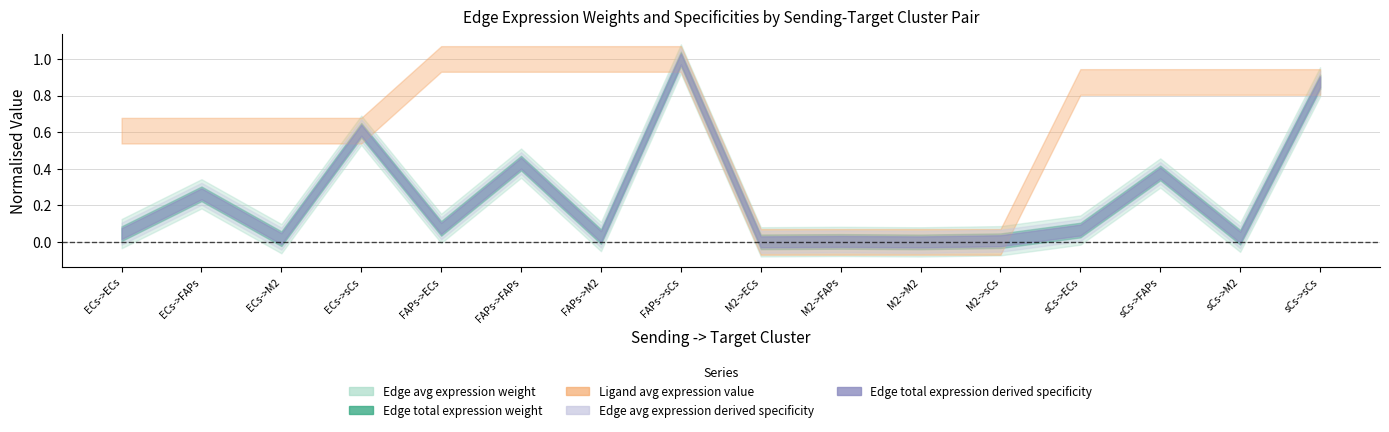

Is this an area chart (filled region under the line)?

No